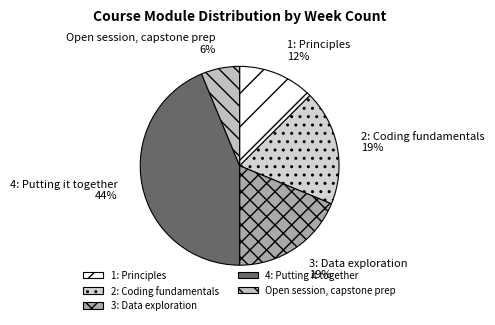

Combined, do 3: Data exploration and 4: Putting it together account for over 50%?

Yes